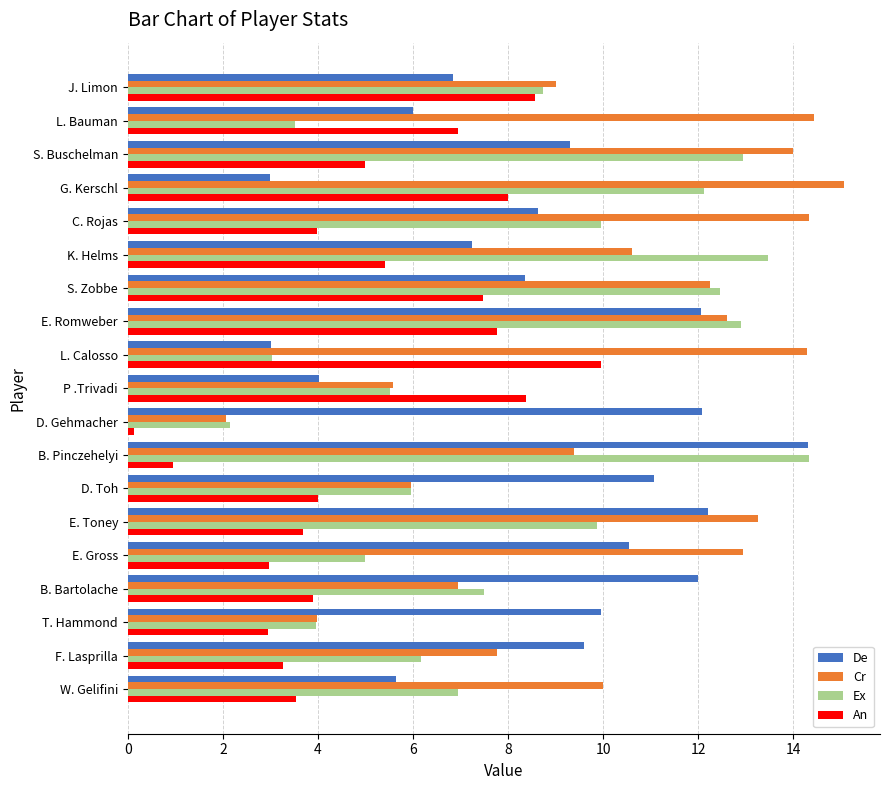

The value of Ex at E. Romweber is 17.7. True or false?

False